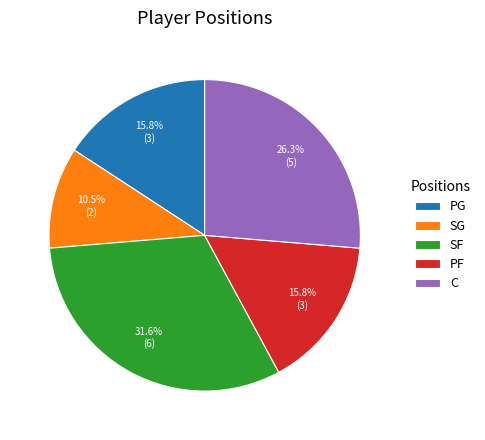

What percentage is the C slice, to the nearest percent?

26%